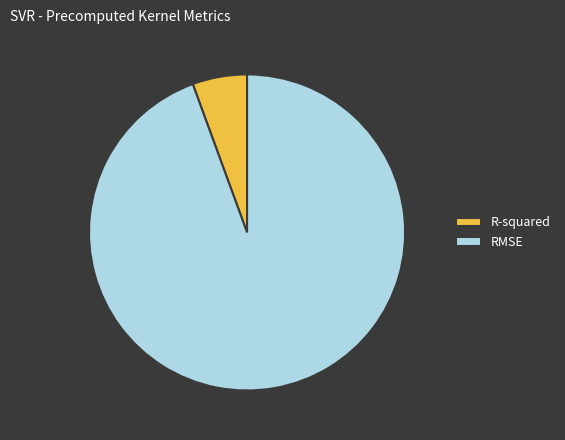

Do RMSE and R-squared together represent more than half of the pie?

Yes